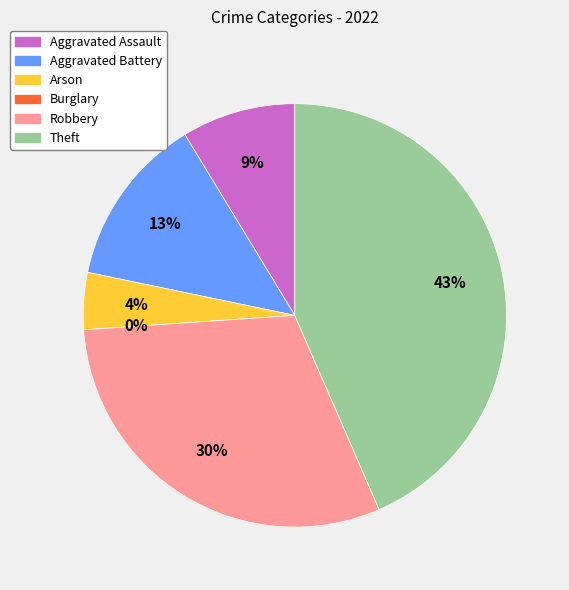

Which category has the smallest portion of the pie?

Burglary